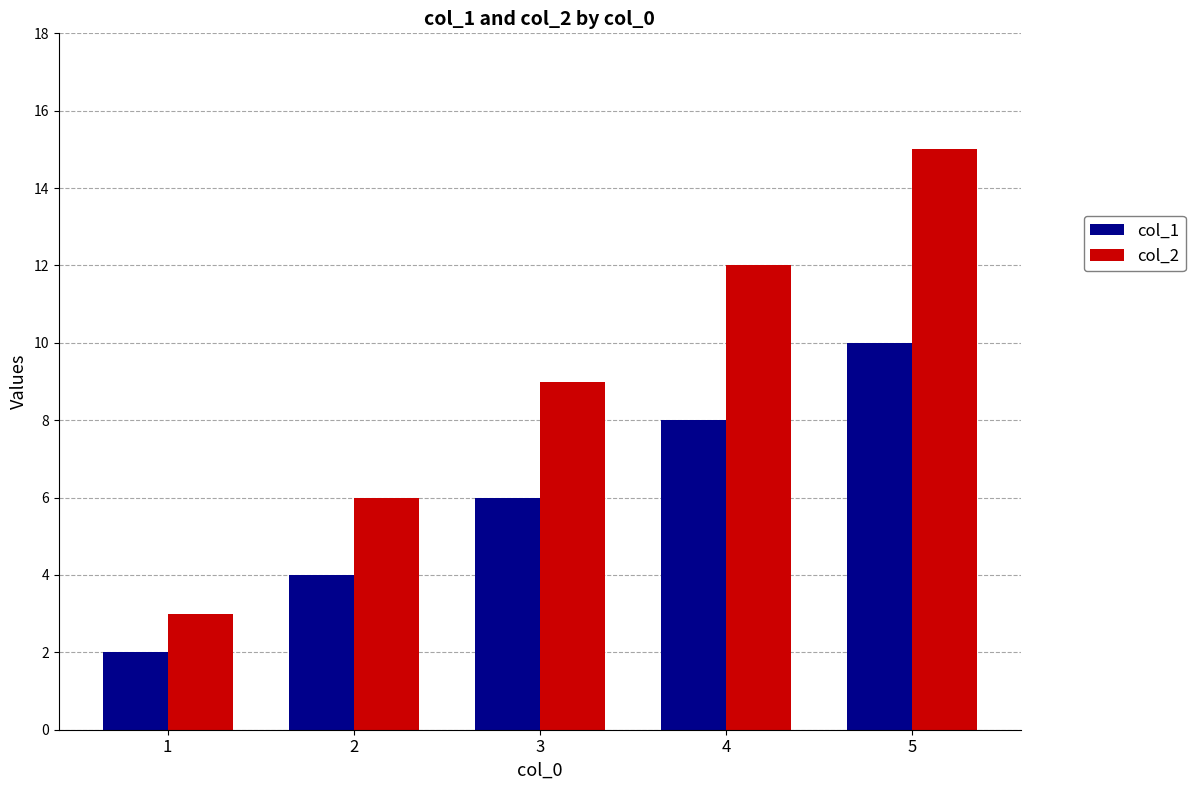

What is the greatest value displayed?

15